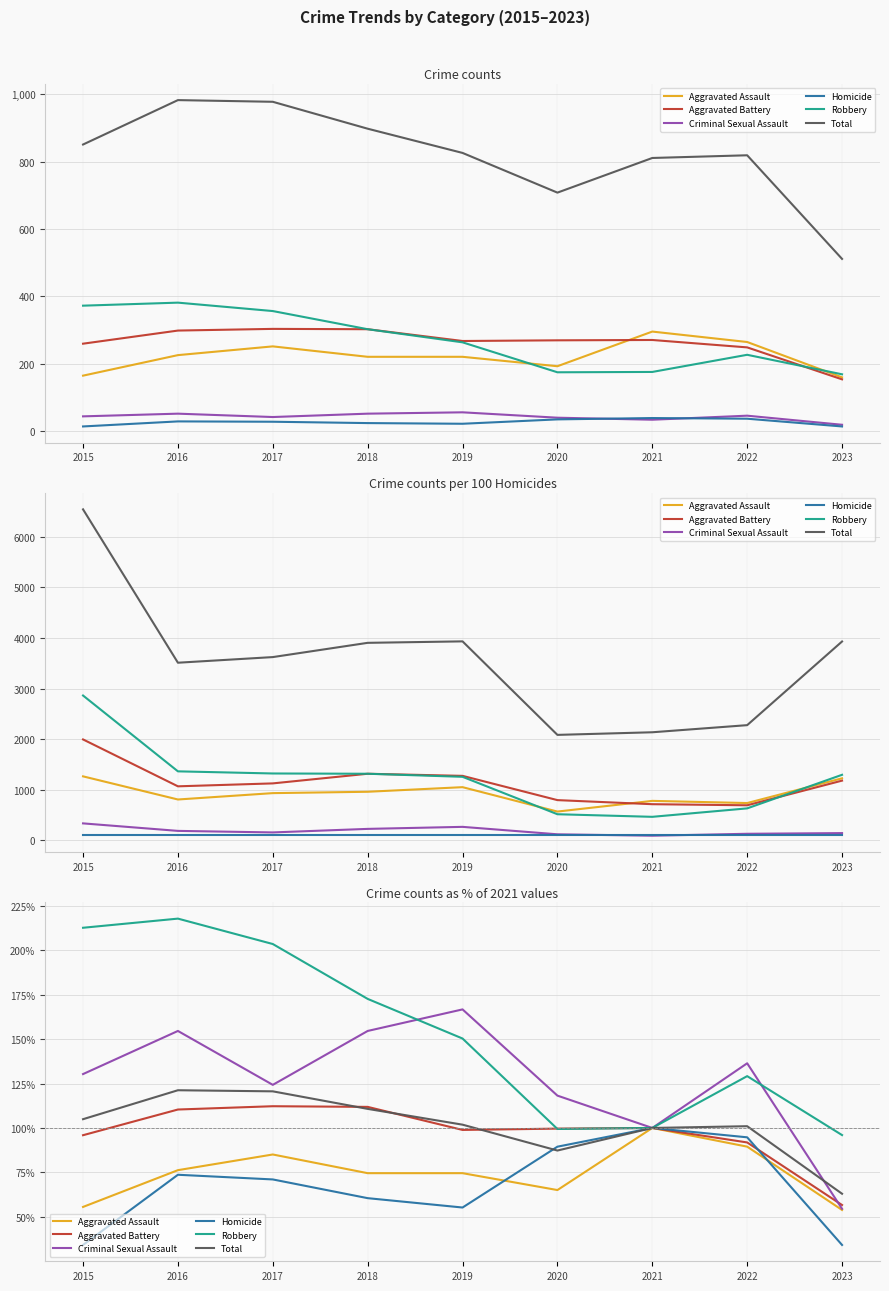

What is the difference between the highest and lowest values at 2020?

53.1